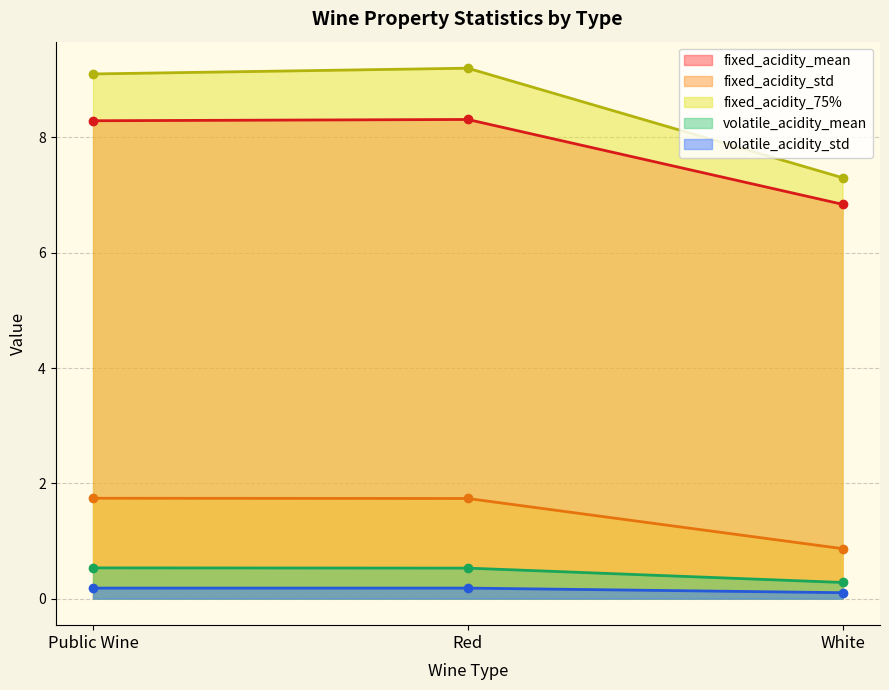

Is it true that fixed_acidity_75% equals 12.0 at Public Wine?

False